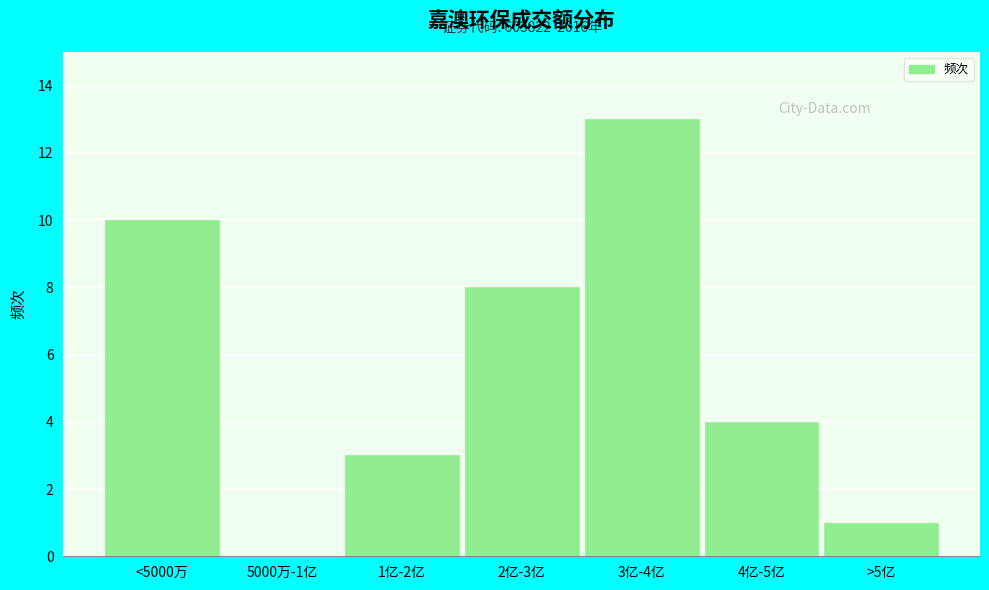

Reading right to left, list all the values displayed in this chart.

>5亿=1	4亿-5亿=4	3亿-4亿=13	2亿-3亿=8	1亿-2亿=3	5000万-1亿=0	<5000万=10